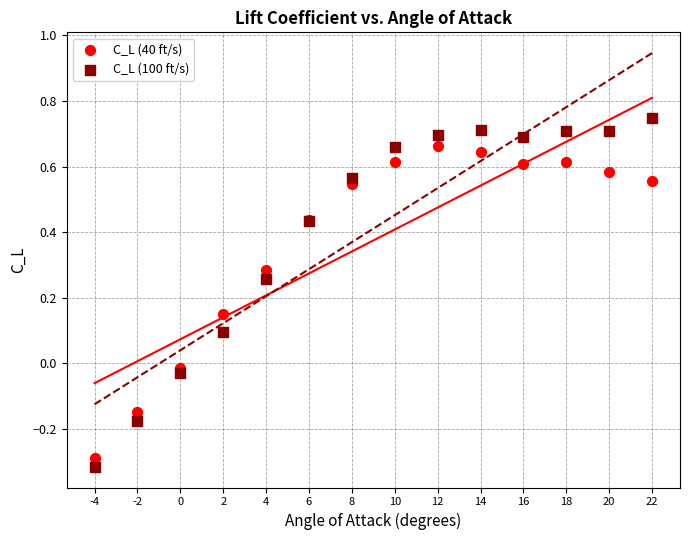

Which series contains the highest Y value?

C_L (100 ft/s)